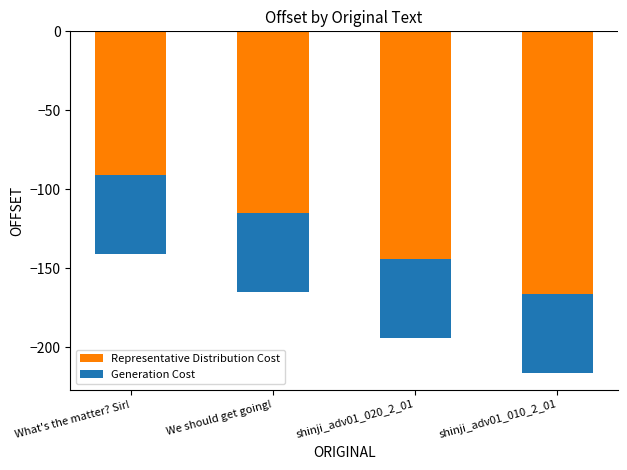

Count the number of data series in this chart.

2